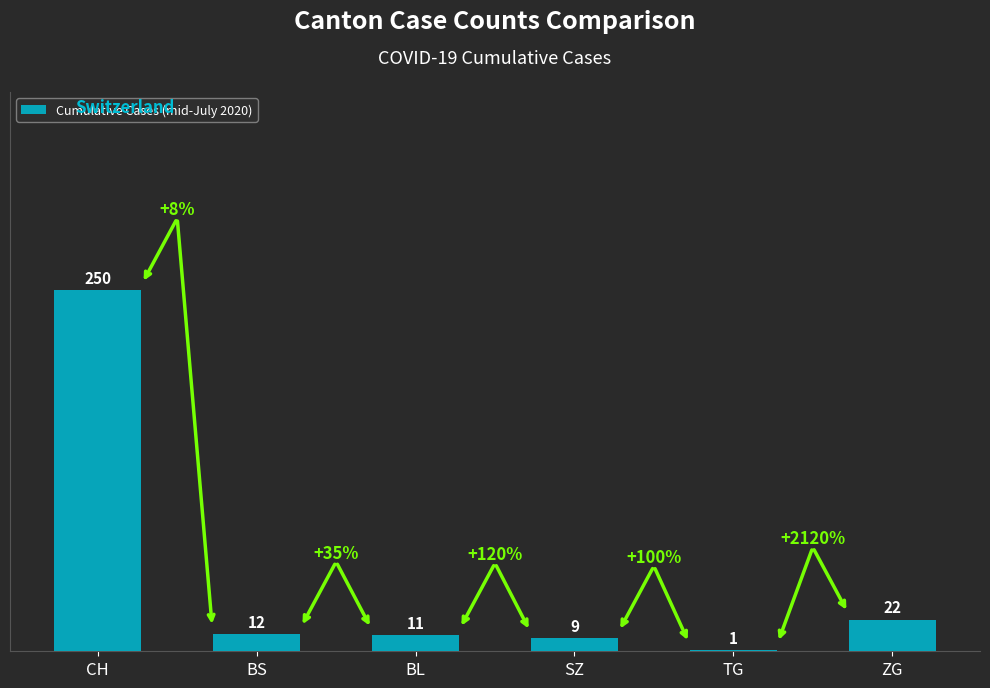

Reading left to right, transcribe all the data shown in this chart.

250	12	11	9	1	22